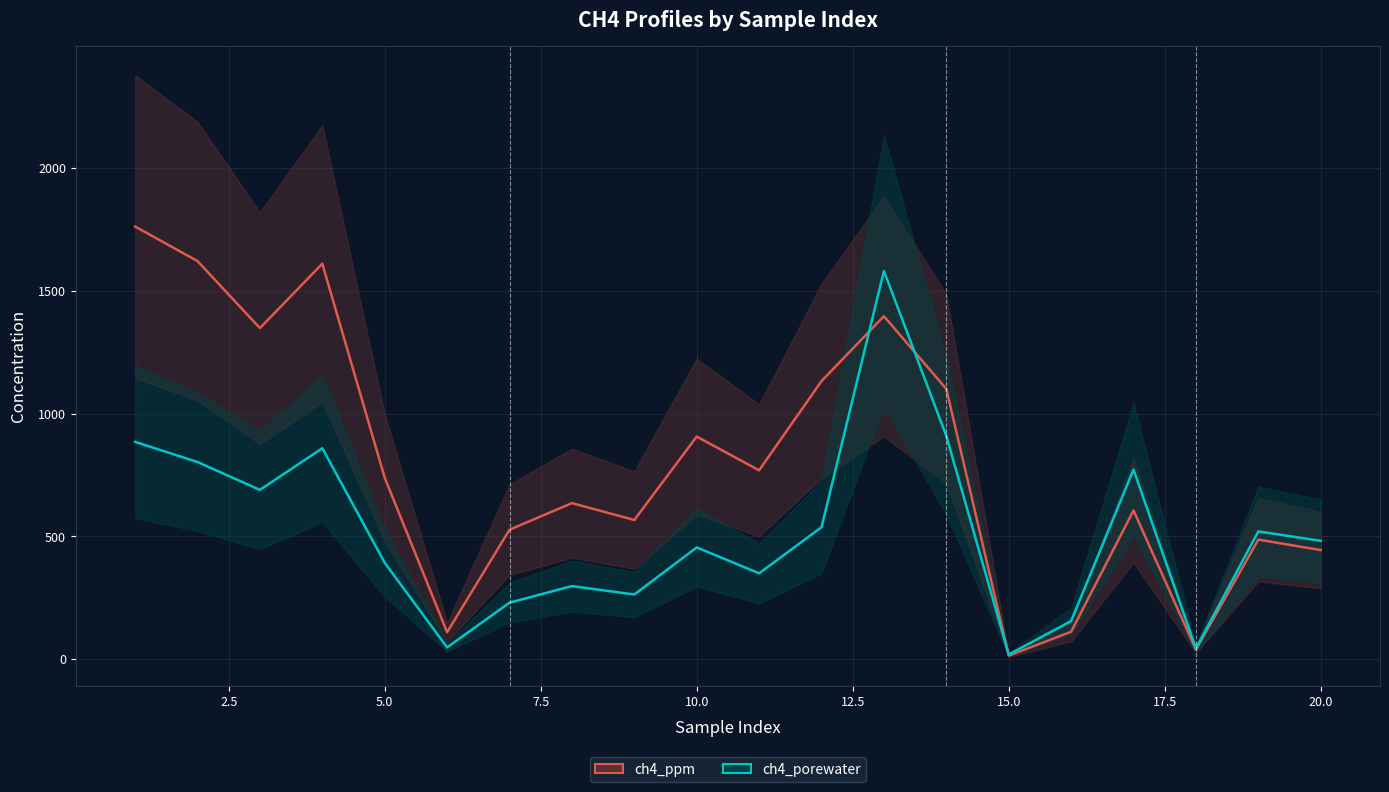

Does the chart have visible grid lines?

Yes